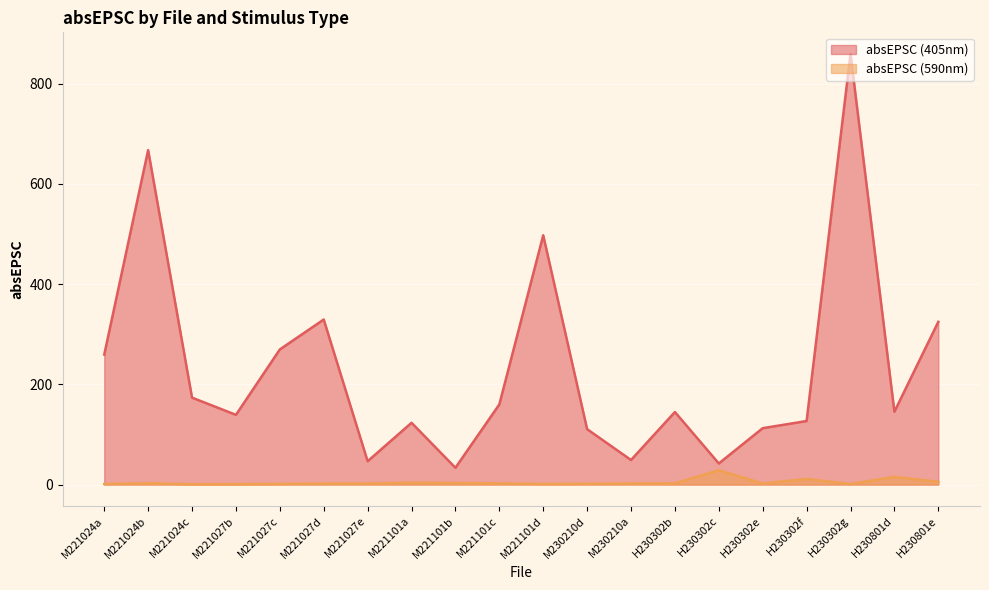

True or false: absEPSC_405 has a value of 259.3 at M221024a.

True